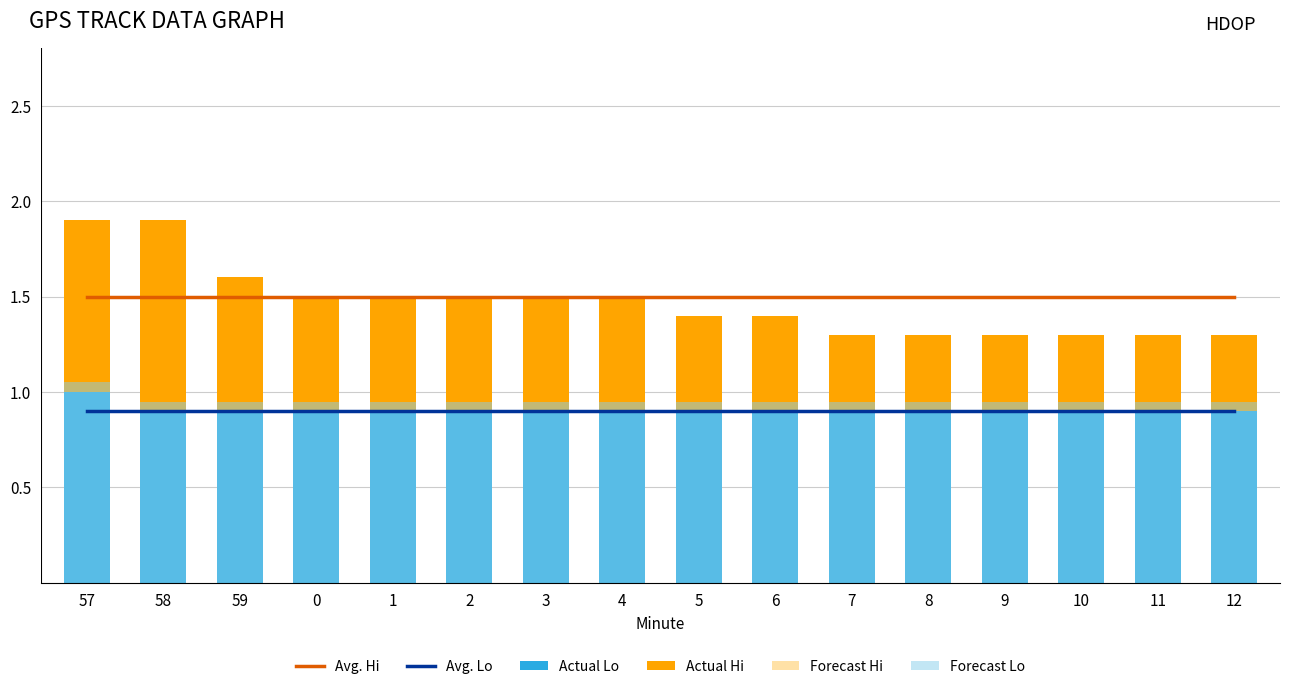

List the series in order of their peak value, highest first.

Avg. Hi, Forecast Lo, Actual Lo, Actual Hi, Avg. Lo, Forecast Hi